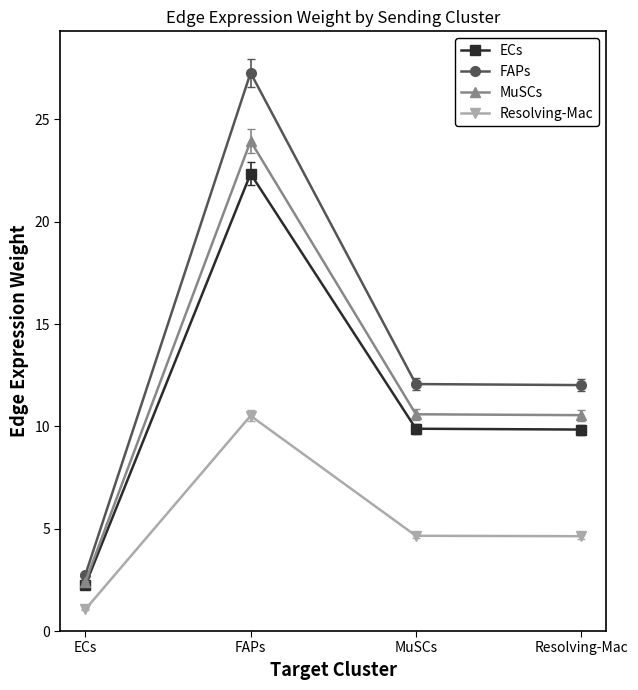

What position from the right is ECs?

4